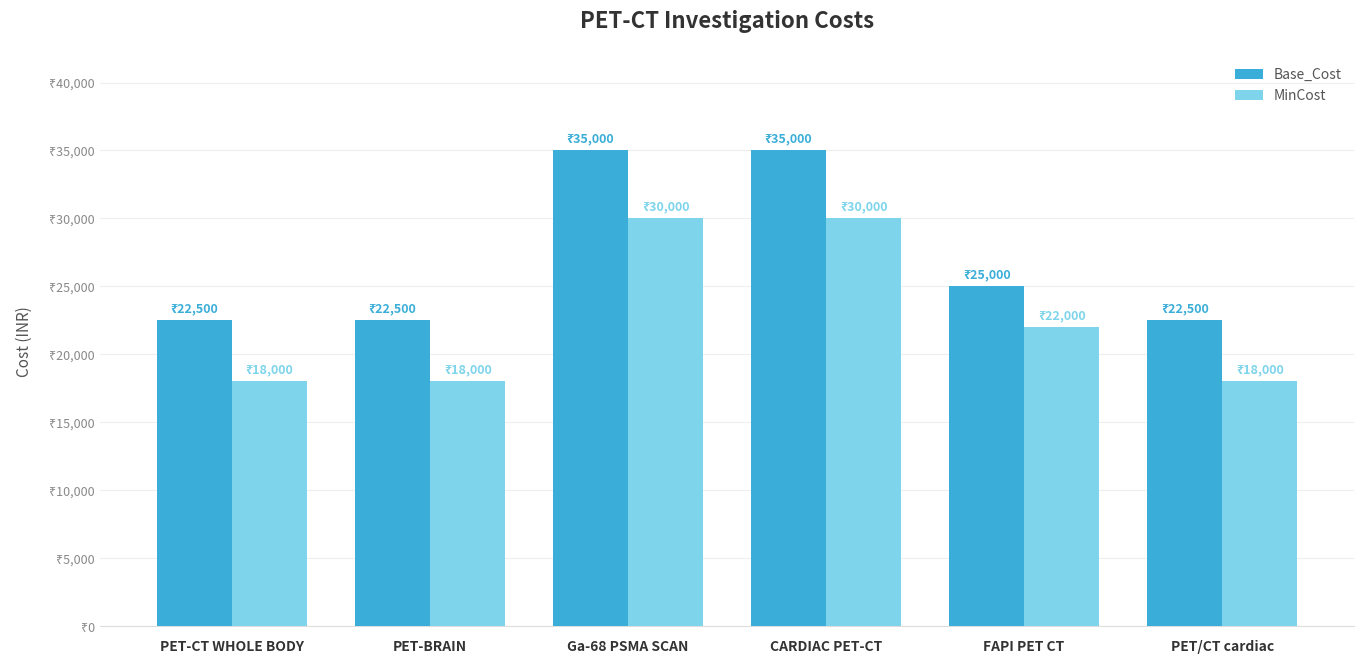

What are all the series names shown in the legend?

Base_Cost, MinCost